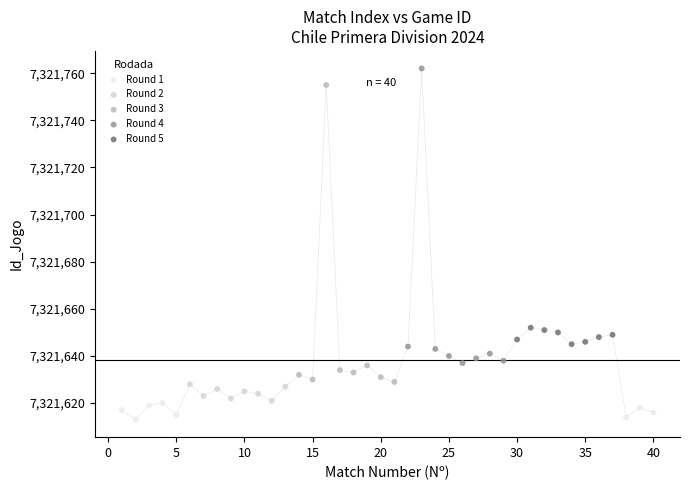

Which series contains the highest Y value?

Round 4